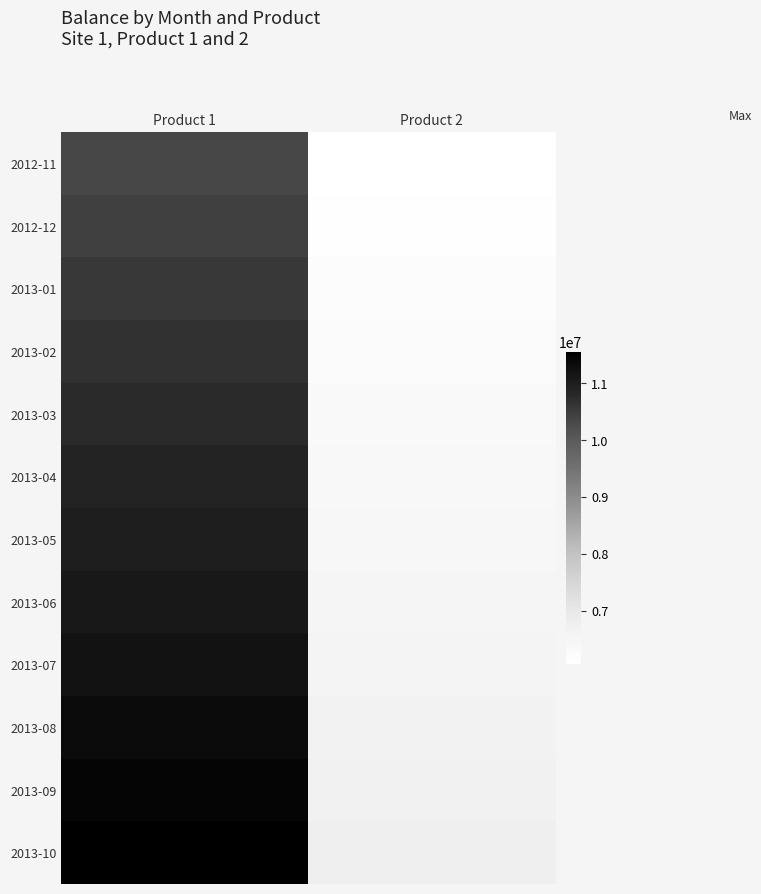

Reading right to left, extract all data points from this chart.

2012-11: Product 2=6061337.3	Product 1=10335739.2
2012-12: Product 2=6122562.9	Product 1=10440140.6
2013-01: Product 2=6184407.0	Product 1=10545596.6
2013-02: Product 2=6246875.8	Product 1=10652117.8
2013-03: Product 2=6309975.5	Product 1=10759714.9
2013-04: Product 2=6373712.6	Product 1=10868398.9
2013-05: Product 2=6438093.6	Product 1=10978180.7
2013-06: Product 2=6503124.8	Product 1=11089071.4
2013-07: Product 2=6568813.0	Product 1=11201082.3
2013-08: Product 2=6635164.6	Product 1=11314224.5
2013-09: Product 2=6702186.5	Product 1=11428509.6
2013-10: Product 2=6769885.3	Product 1=11543949.1